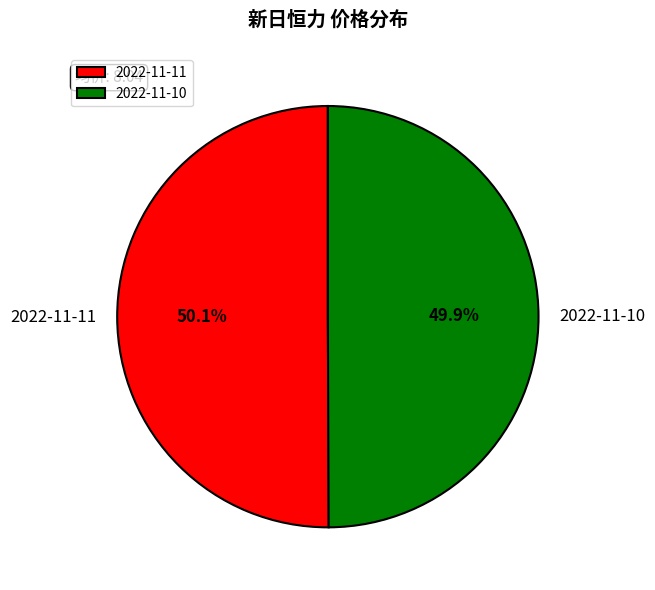

To the nearest percent, what is the combined percentage of 2022-11-11 and 2022-11-10?

100%